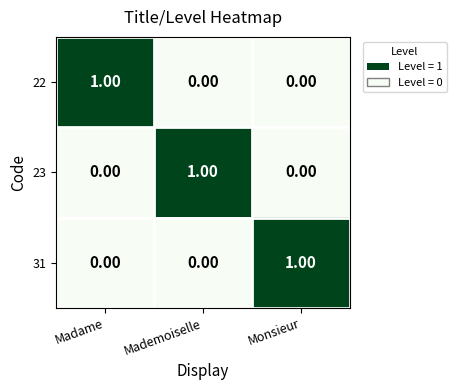

At how many categories does at least one series exceed 0?

3